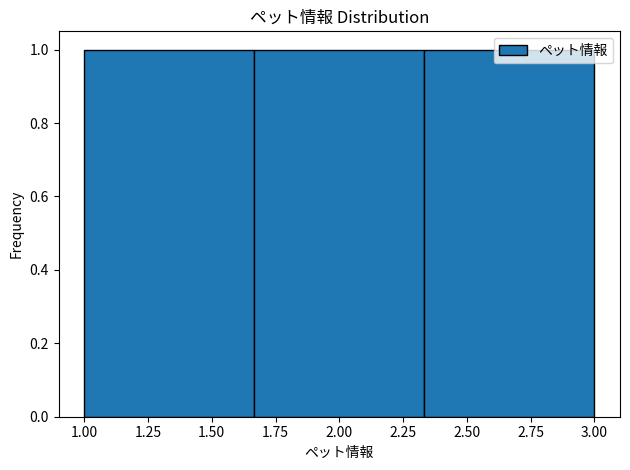

Reading left to right, list every bar in this chart as the range it spans on the x-axis followed by its height. Neither the bar edges nor the heights are printed on the chart, so give them approximately, as read against the axes.

1.00 to 1.65: 1
1.65 to 2.35: 1
2.35 to 3.00: 1